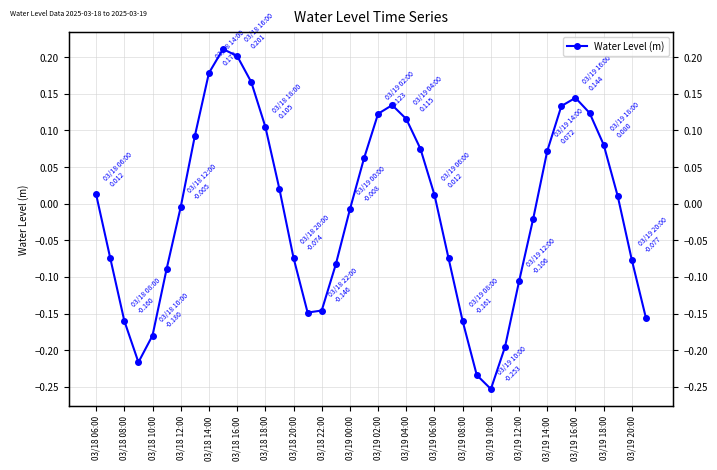

Reading left to right, extract all data points from this chart.

0.0	-0.1	-0.2	-0.2	-0.2	-0.1	-0.0	0.1	0.2	0.2	0.2	0.2	0.1	0.0	-0.1	-0.1	-0.1	-0.1	-0.0	0.1	0.1	0.1	0.1	0.1	0.0	-0.1	-0.2	-0.2	-0.3	-0.2	-0.1	-0.0	0.1	0.1	0.1	0.1	0.1	0.0	-0.1	-0.2